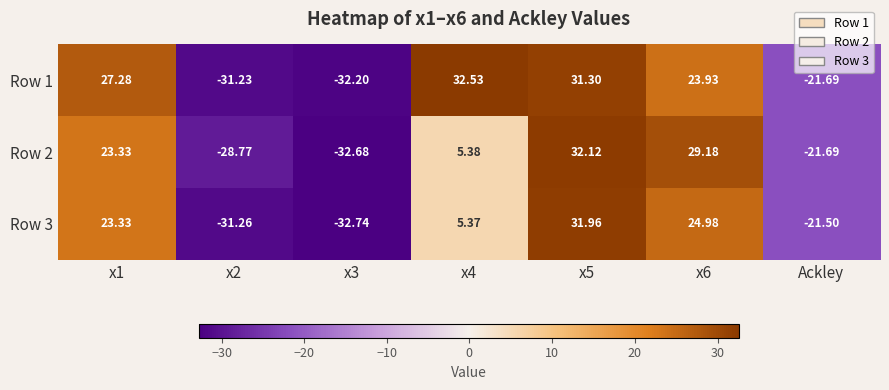

Is the value of Row 3 at x6 greater than the value of Row 1 at x1?

No